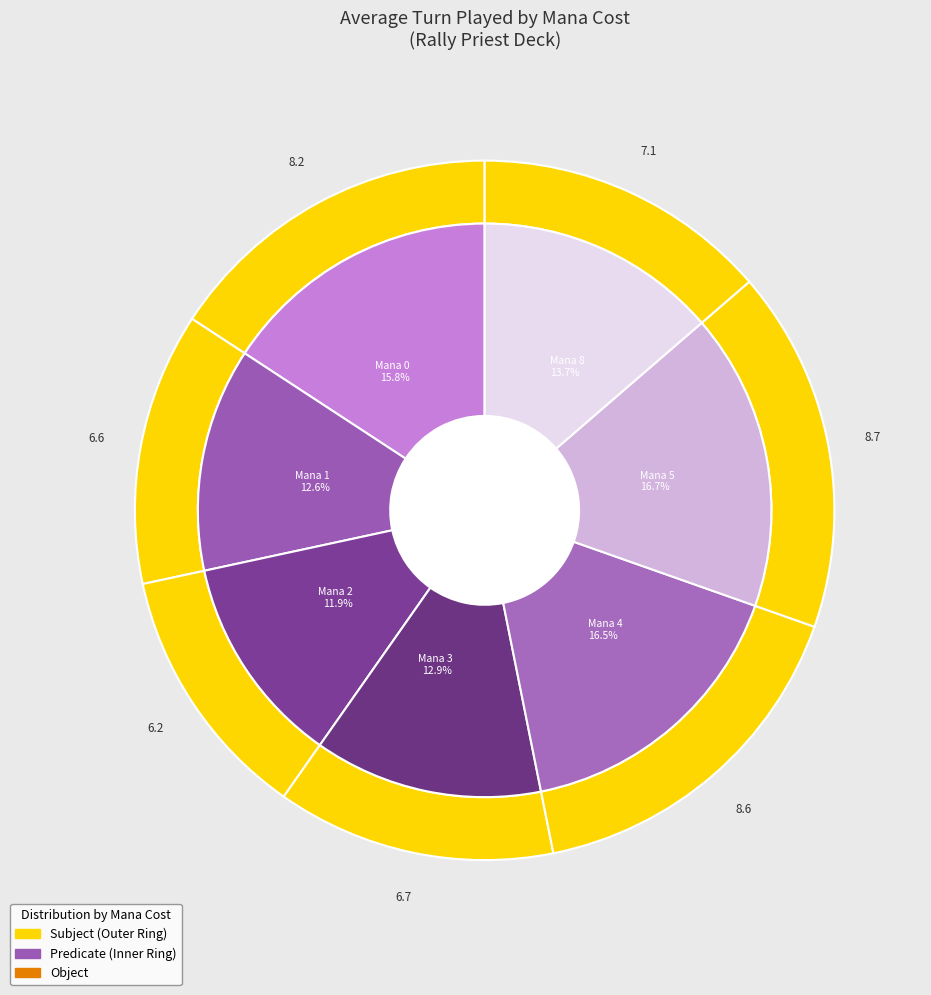

Is there any slice that represents more than half of the pie?

No